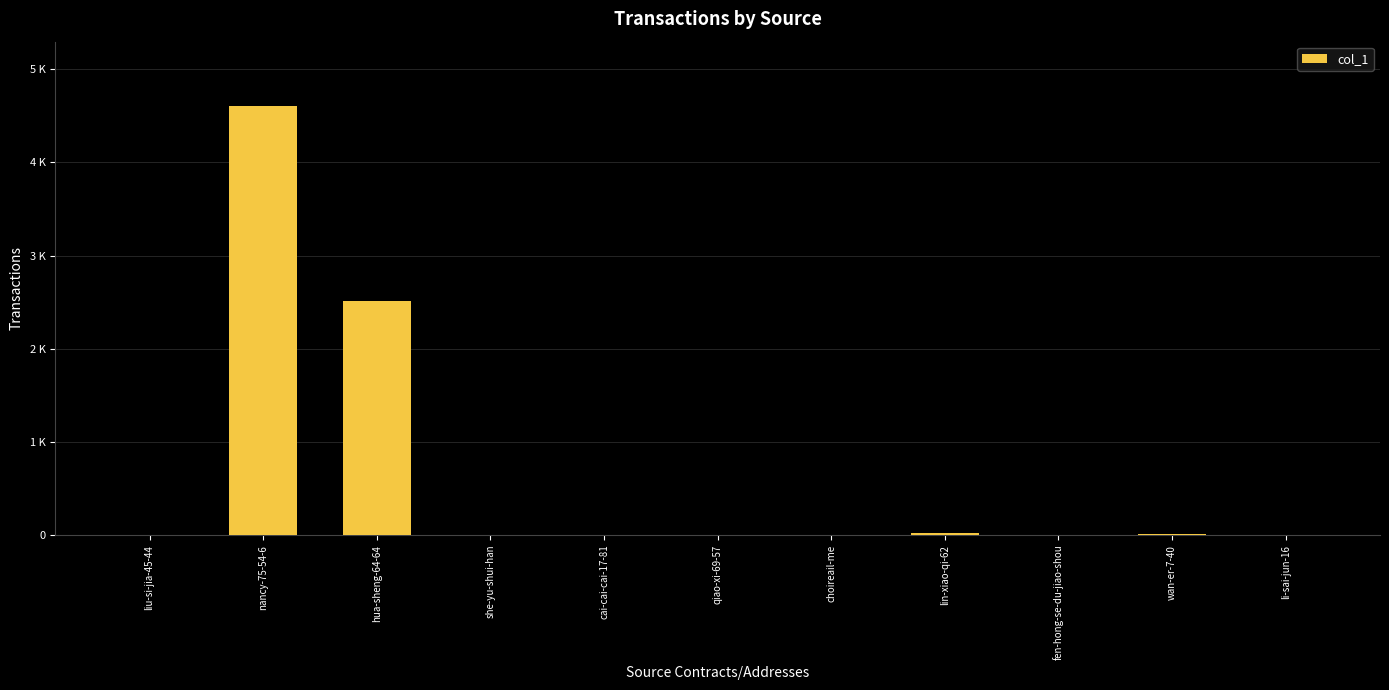

Count the number of categories in the chart.

11